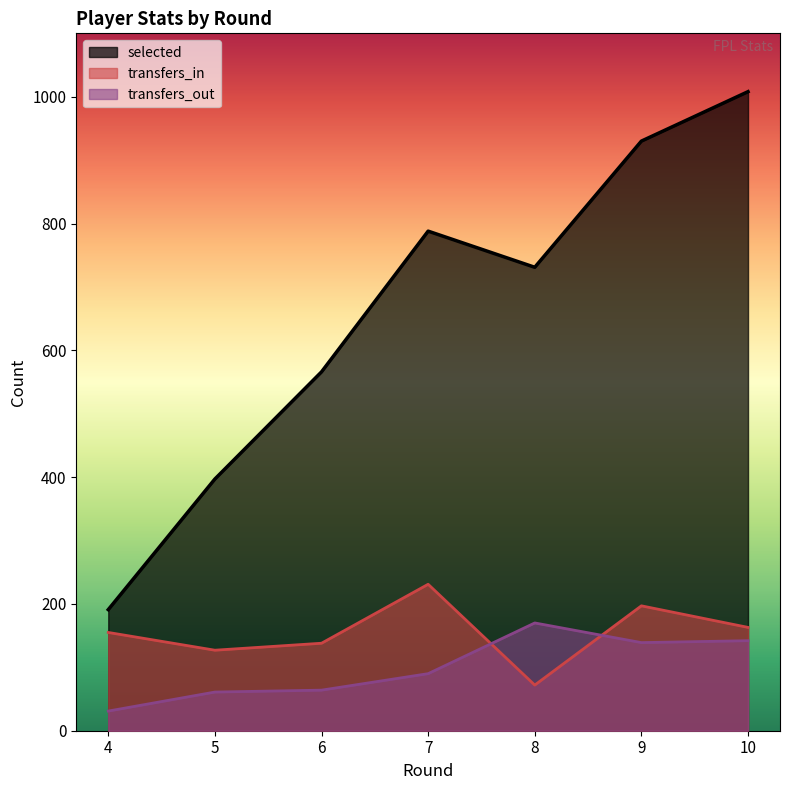

What is the value of the transfers_out point at the 1st from the left?

31